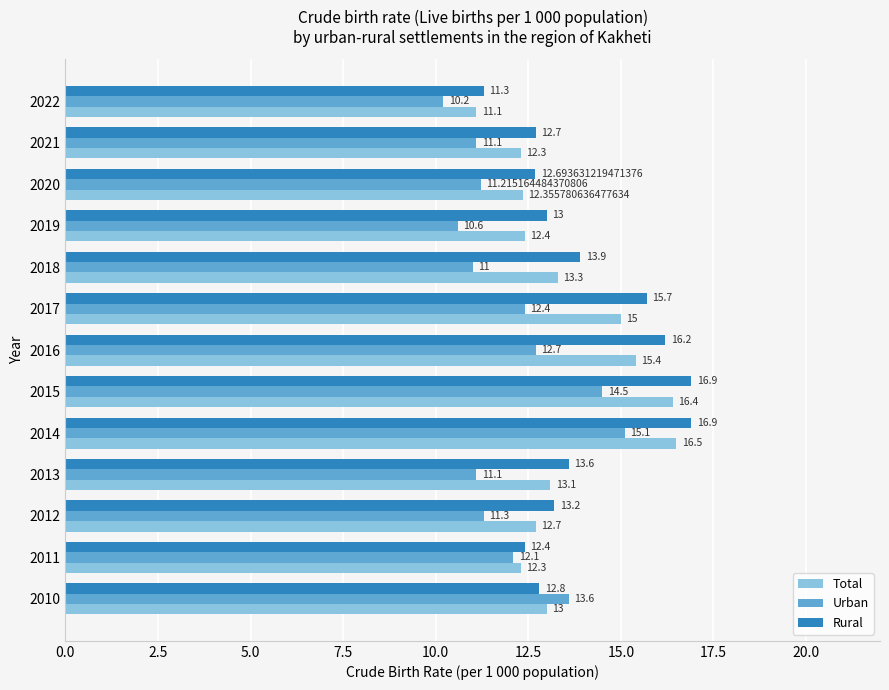

What is the difference between the highest and lowest values at 2015?

2.4